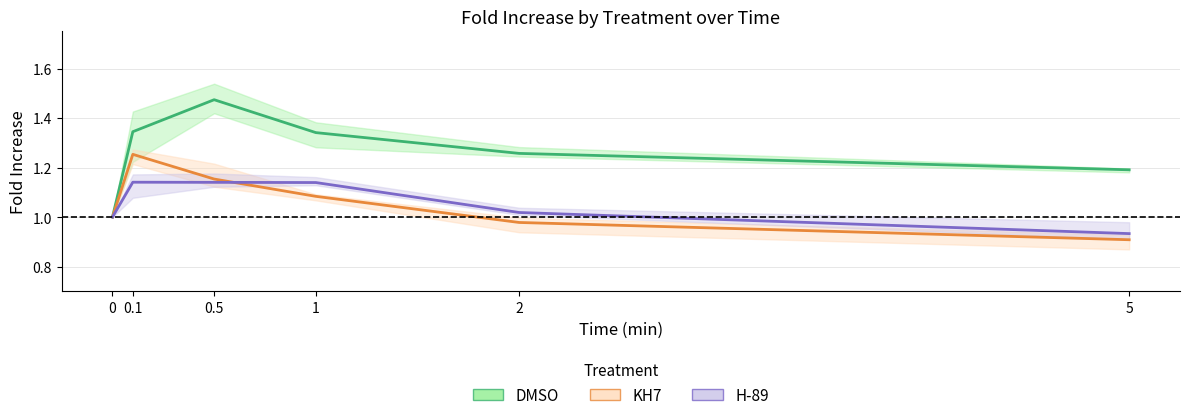

Rank the series by their maximum value, from lowest to highest.

H89_mean, KH7_mean, DMSO_mean